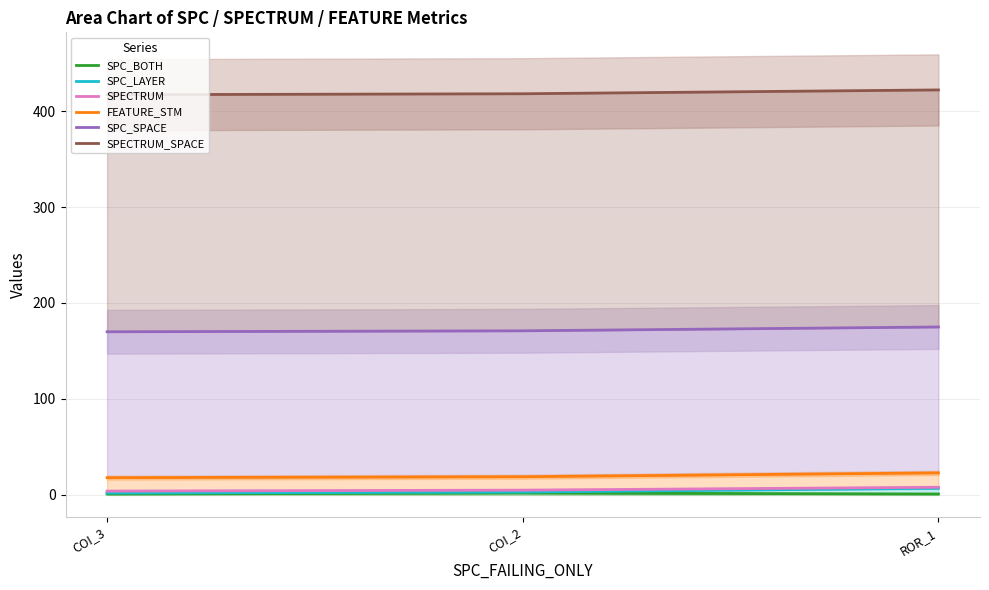

Which series has the largest range (max minus min)?

SPC_LAYER